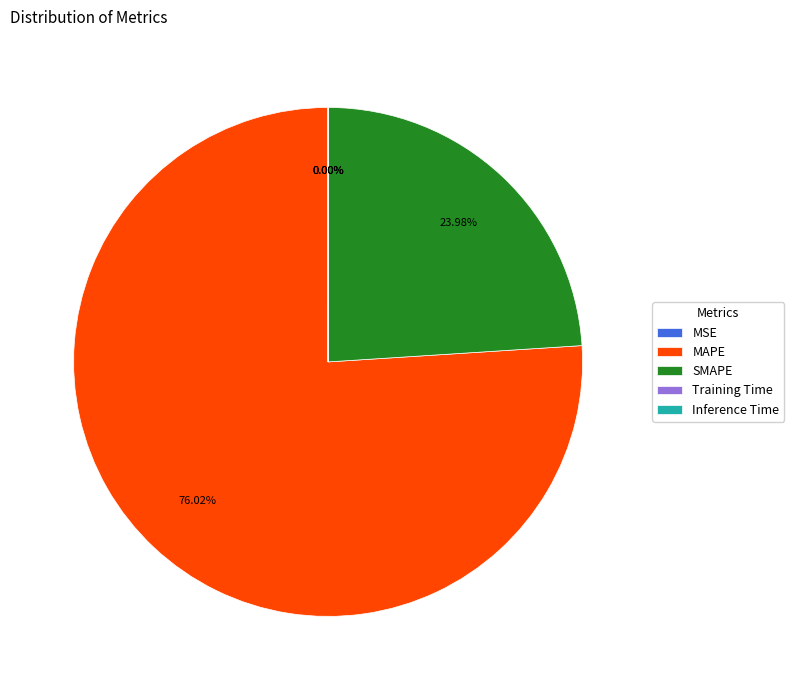

Which slice is the largest?

MAPE